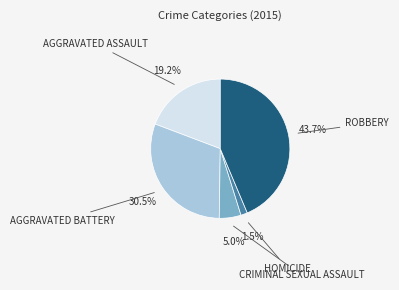

Count the number of slices in the pie.

5